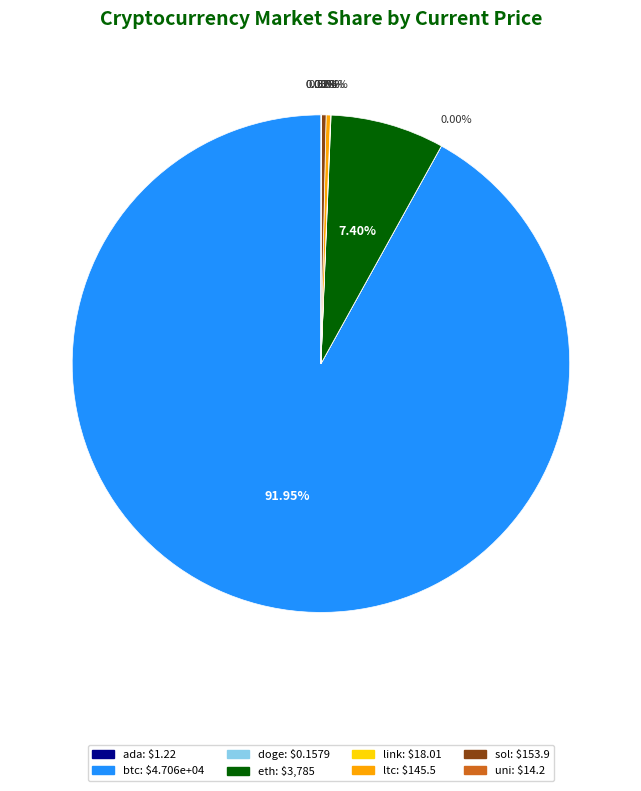

Which slice is the largest?

btc